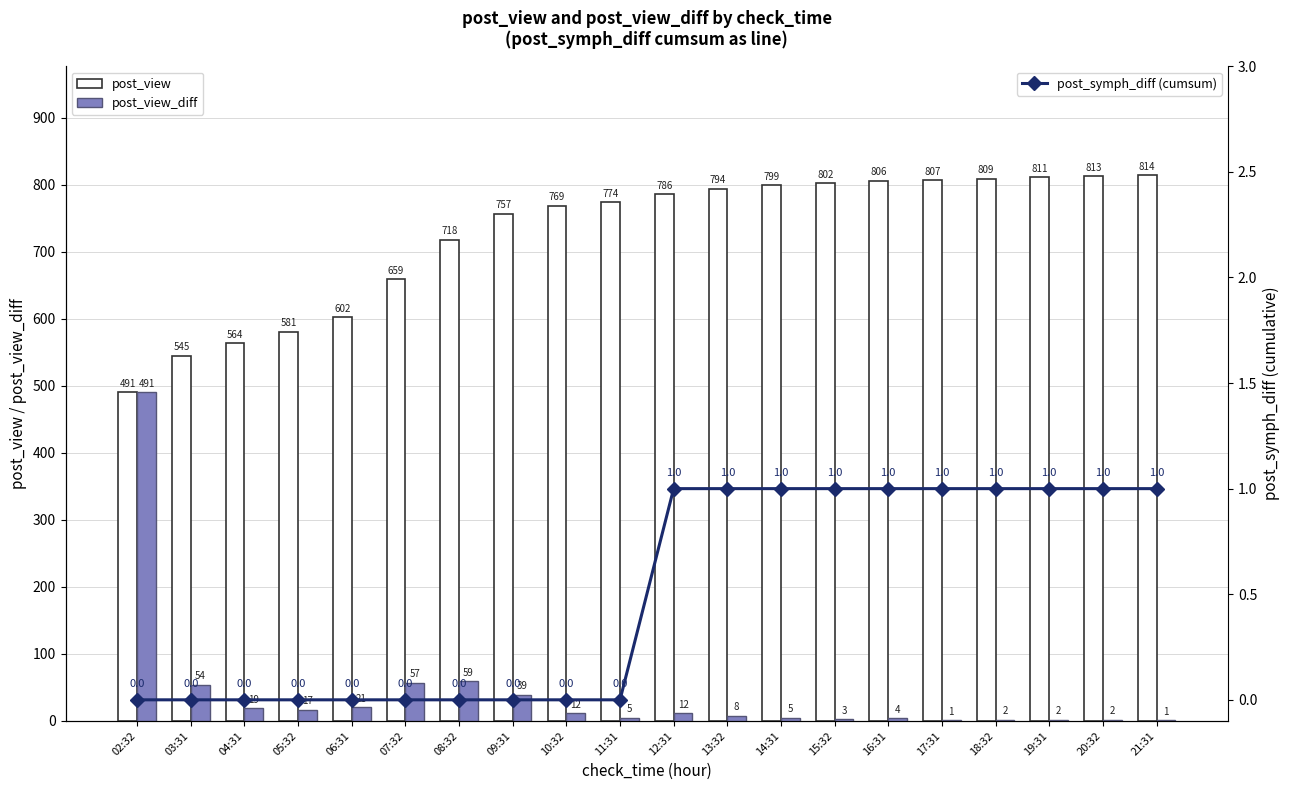

Which has a higher value, 10:32 or 03:31?

10:32